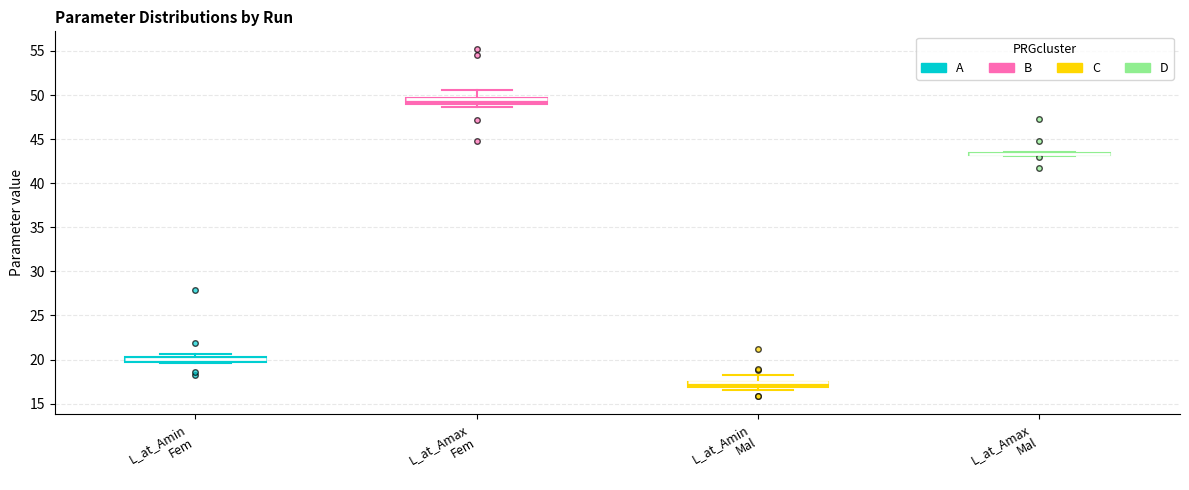

Where is the lower edge of the box for L_at_Amax Fem on the y-axis? The values are not printed on the chart, so give them approximately, as read against the axis.

49.0